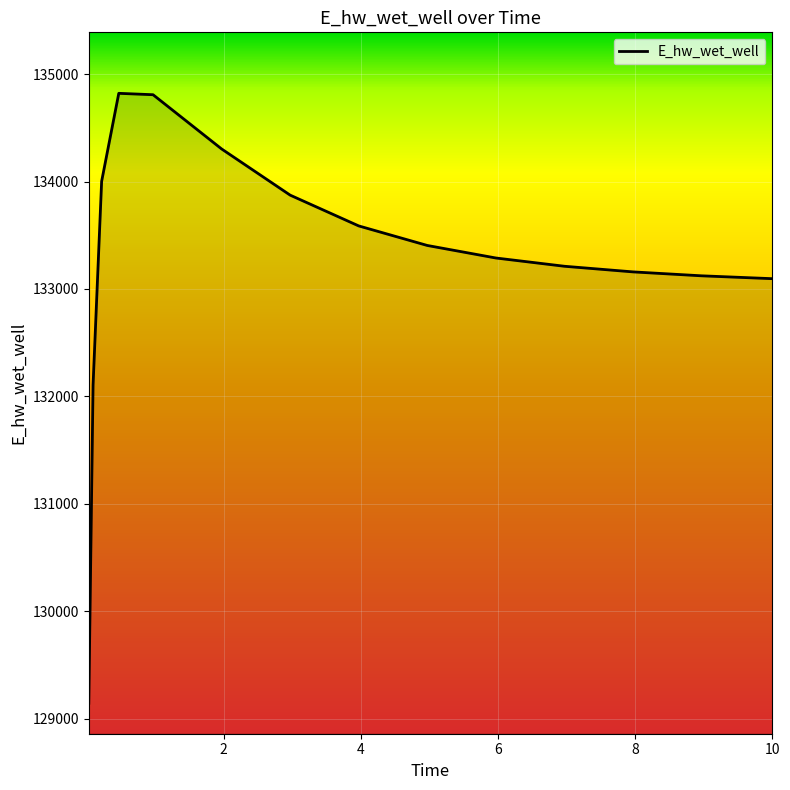

What is the difference between the maximum and minimum values?

5679.1